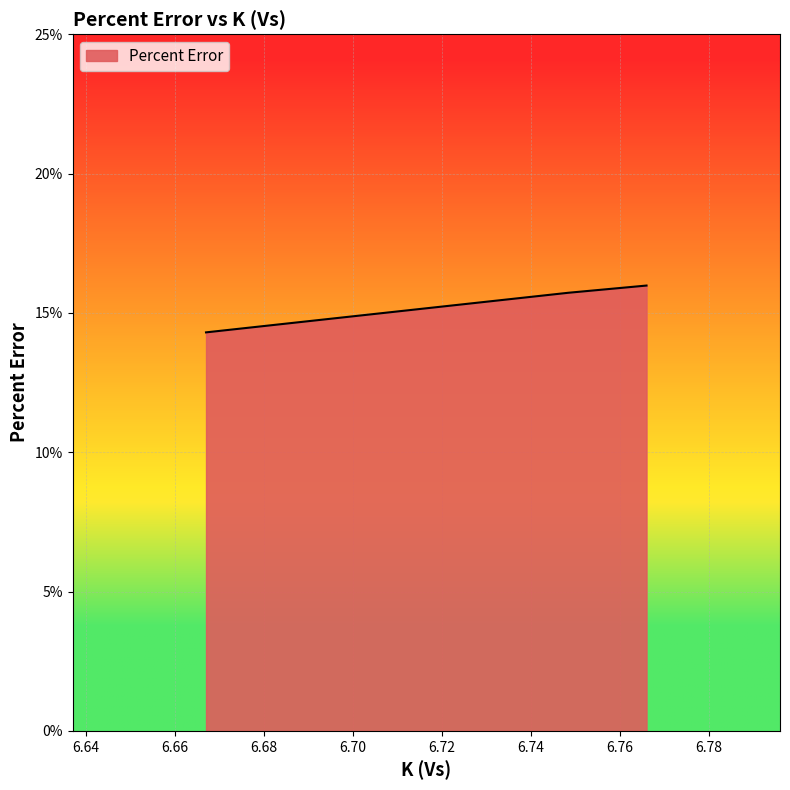

Which label corresponds to the largest value in the chart?

6.766